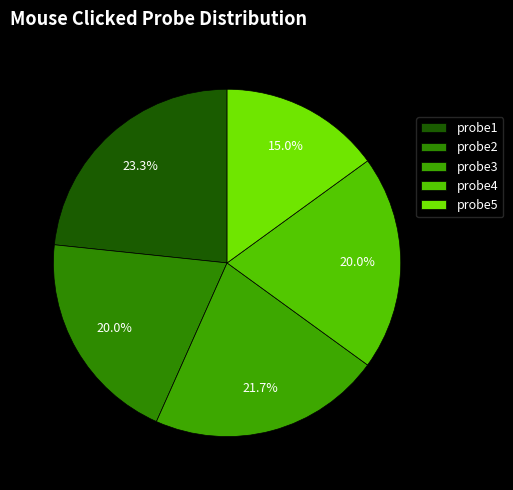

Do probe2 and probe5 together represent more than half of the pie?

No